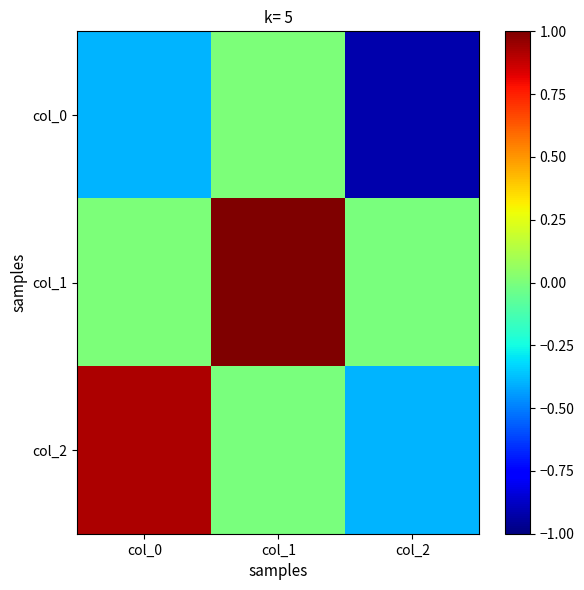

What is the spread (max minus min) of values at col_1?

1.0